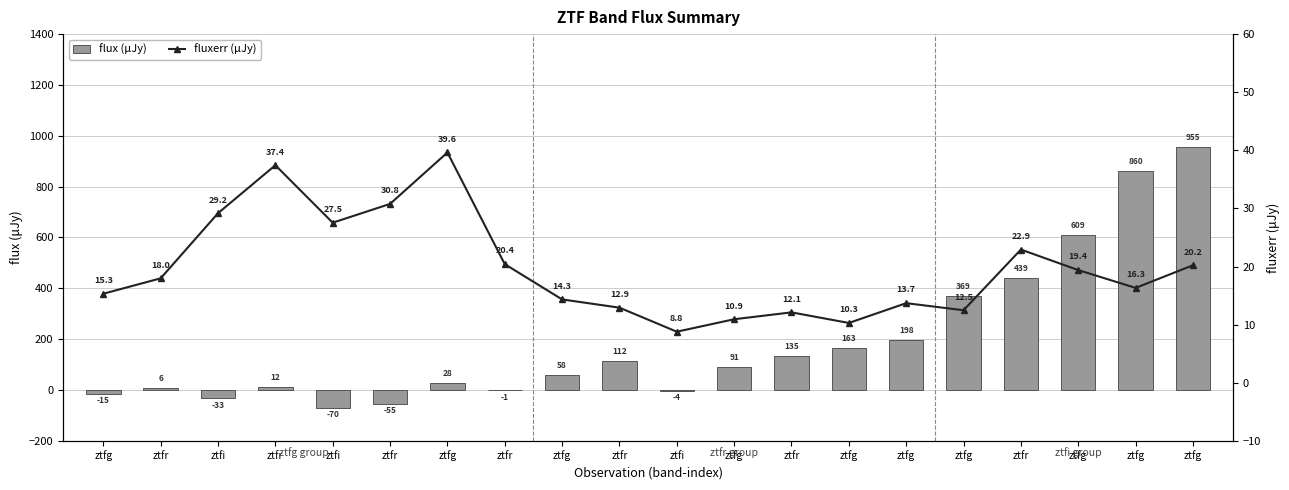

The flux (μJy) series shows 775.5 at ztfr. True or false?

False